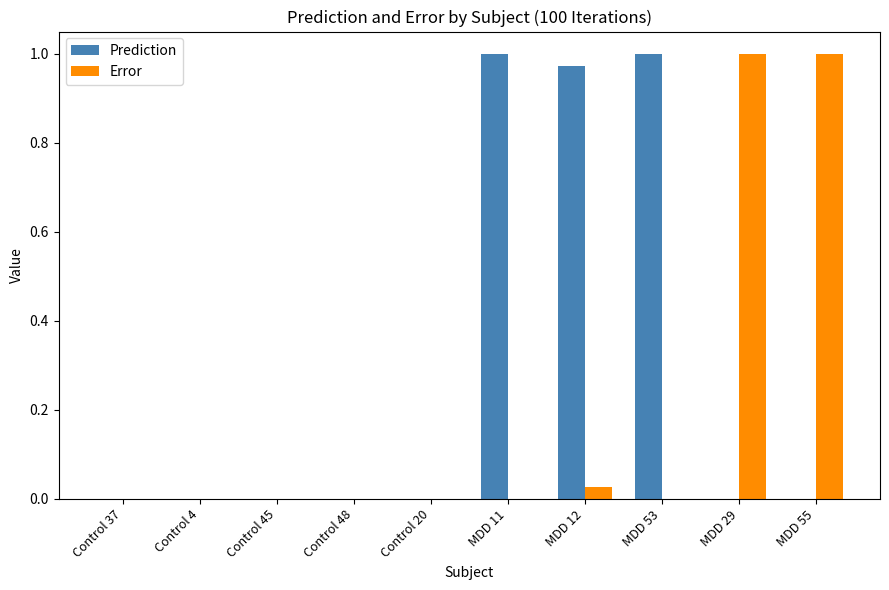

What is the sum of all Prediction values?

3.0